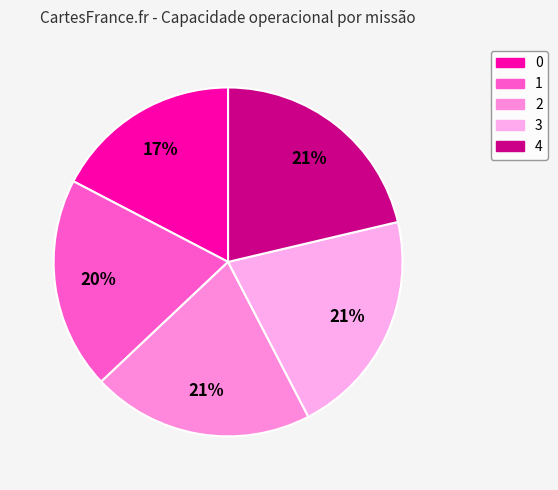

Does any single category account for the majority?

No